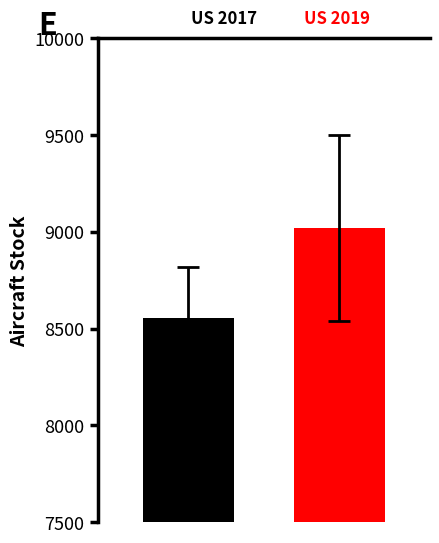

What is the maximum value shown in the chart?

9019.6